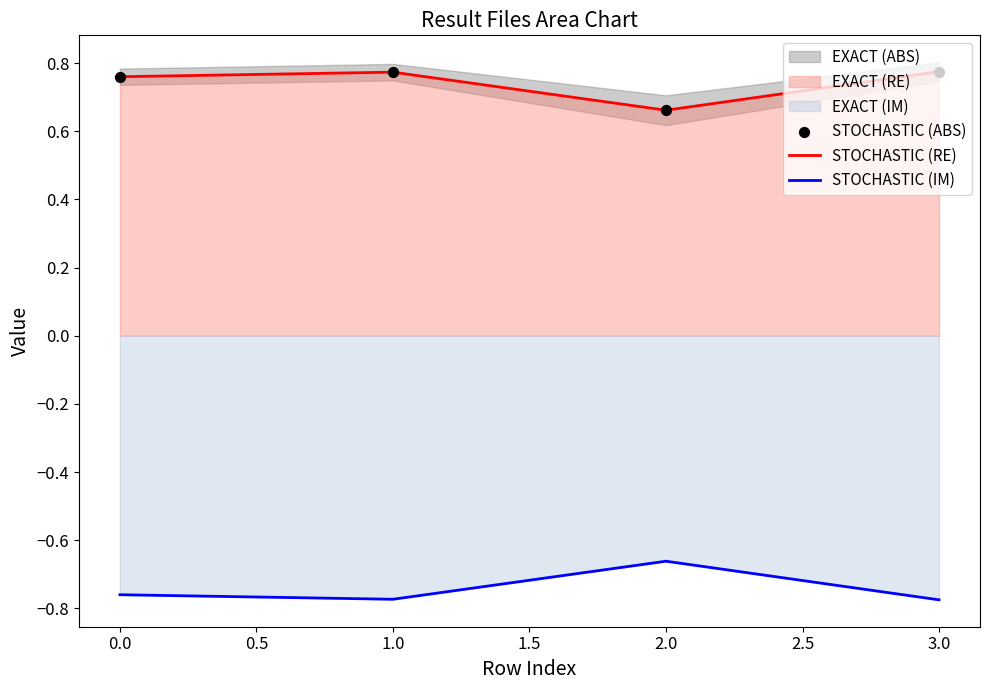

True or false: STOCHASTIC (RE) and STOCHASTIC (IM) cross at least once.

False